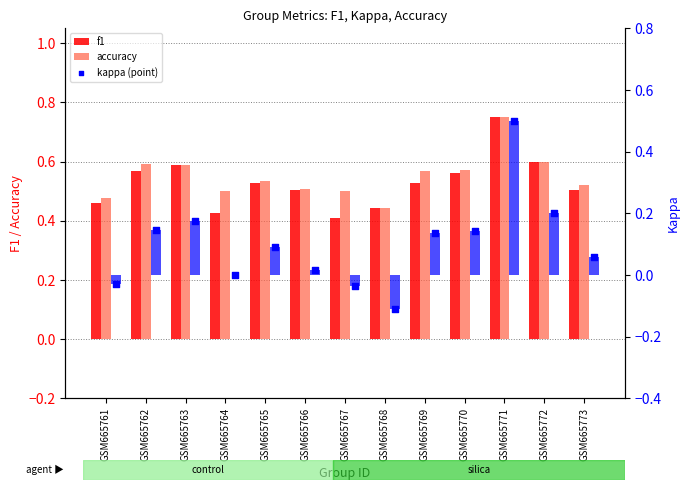

At which category is the sum across all series the highest?

GSM665771